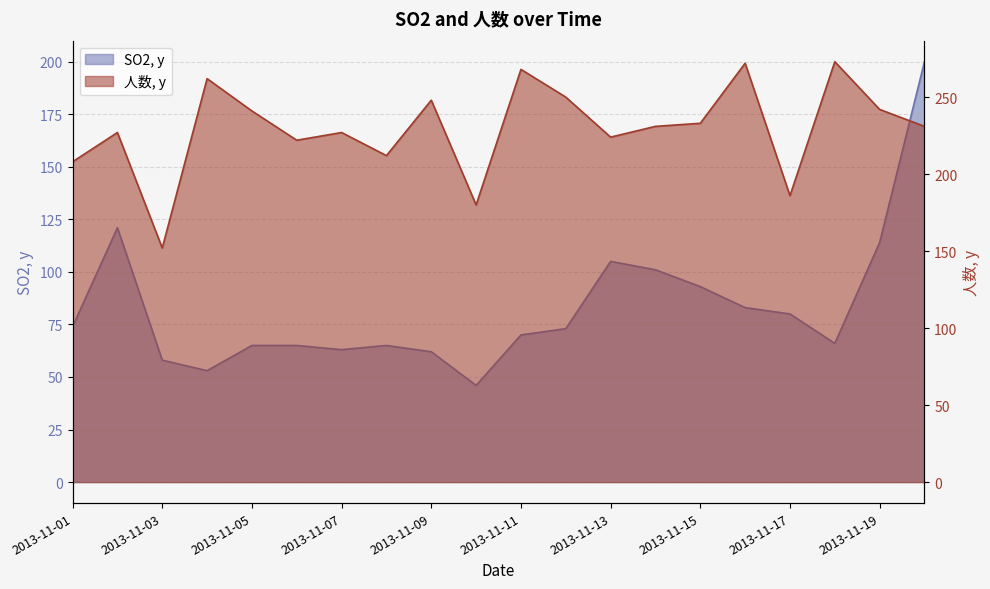

What is the maximum value shown in the chart?

273